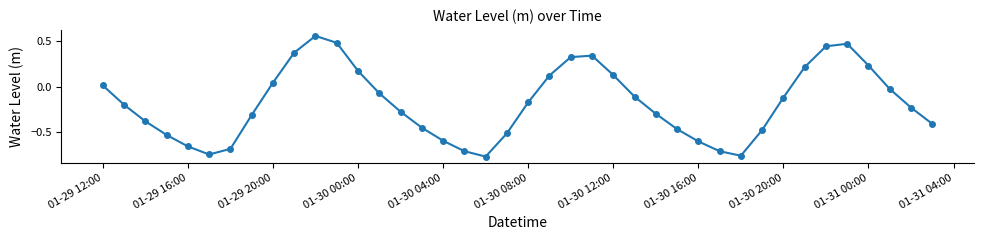

What is the sum of all values?

-7.4